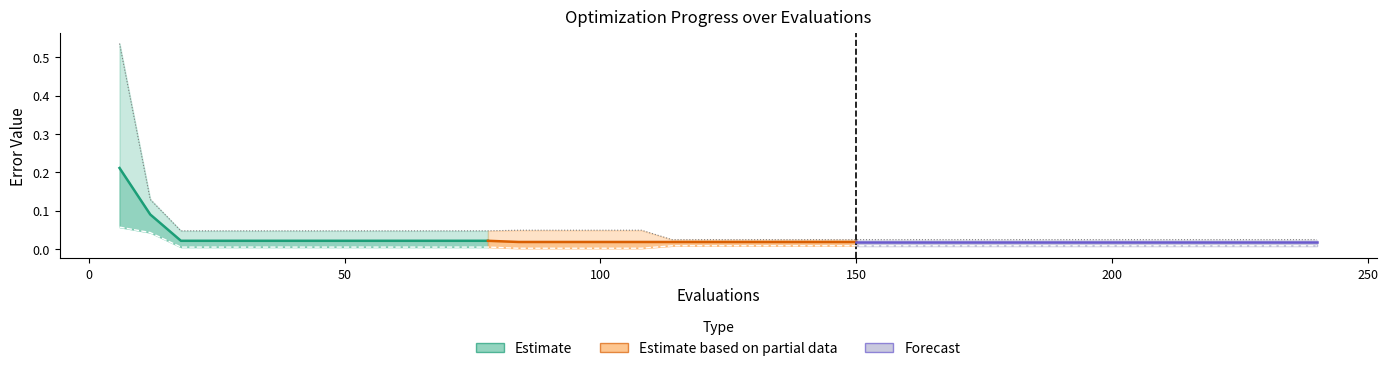

Reading left to right, transcribe all the data shown in this chart.

best: 6=0.1	12=0.0	18=0.0	24=0.0	30=0.0	36=0.0	42=0.0	48=0.0	54=0.0	60=0.0	66=0.0	72=0.0	78=0.0	84=0.0	90=0.0	96=0.0	102=0.0	108=0.0	114=0.0	120=0.0	126=0.0	132=0.0	138=0.0	144=0.0	150=0.0	156=0.0	162=0.0	168=0.0	174=0.0	180=0.0	186=0.0	192=0.0	198=0.0	204=0.0	210=0.0	216=0.0	222=0.0	228=0.0	234=0.0	240=0.0
worst: 6=0.5	12=0.1	18=0.0	24=0.0	30=0.0	36=0.0	42=0.0	48=0.0	54=0.0	60=0.0	66=0.0	72=0.0	78=0.0	84=0.0	90=0.0	96=0.0	102=0.0	108=0.0	114=0.0	120=0.0	126=0.0	132=0.0	138=0.0	144=0.0	150=0.0	156=0.0	162=0.0	168=0.0	174=0.0	180=0.0	186=0.0	192=0.0	198=0.0	204=0.0	210=0.0	216=0.0	222=0.0	228=0.0	234=0.0	240=0.0